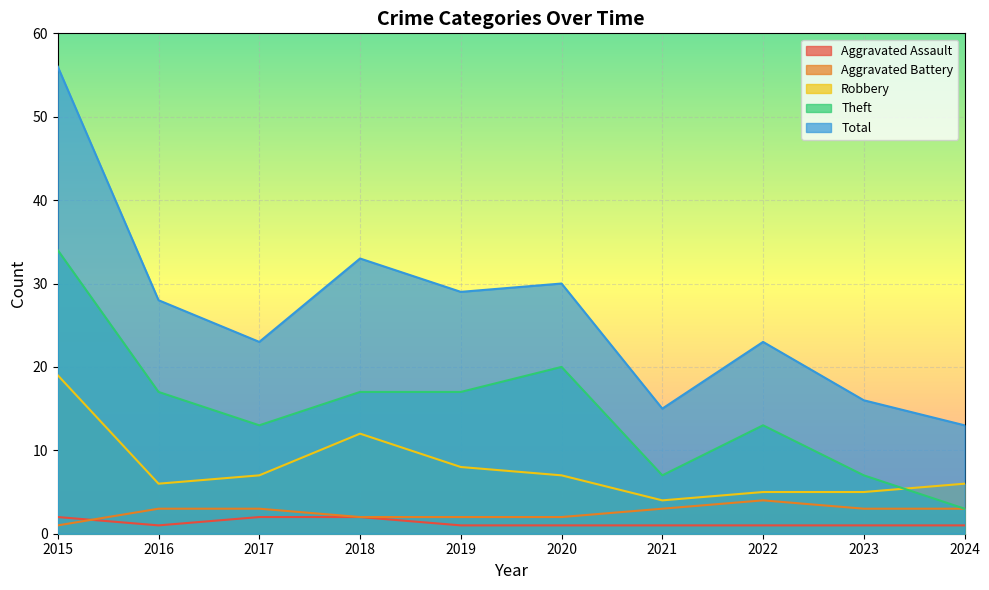

Reading left to right, what are all the values shown in this chart?

Aggravated Assault: 2	1	2	2	1	1	1	1	1	1
Aggravated Battery: 1	3	3	2	2	2	3	4	3	3
Robbery: 19	6	7	12	8	7	4	5	5	6
Theft: 34	17	13	17	17	20	7	13	7	3
Total: 56	28	23	33	29	30	15	23	16	13